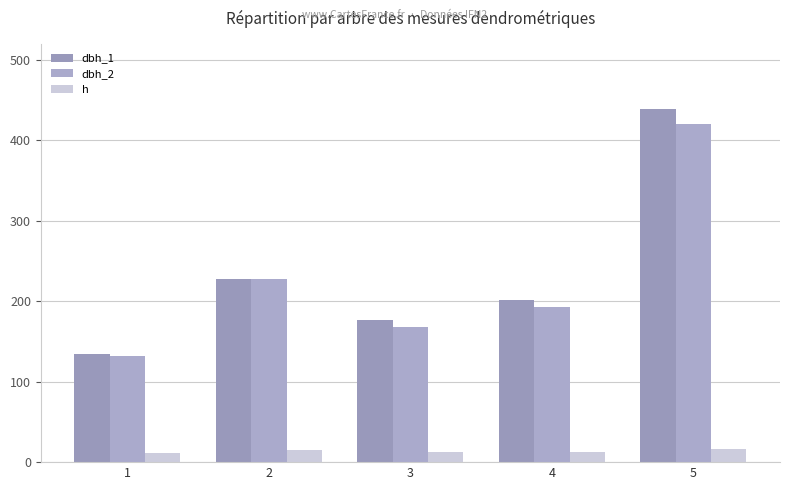

Is it true that h equals 13.0 at 3?

True